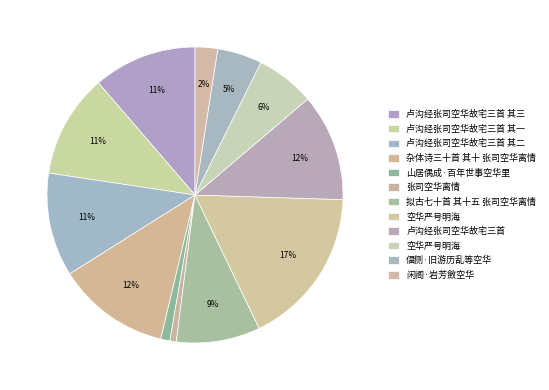

Rank the categories by value from highest to lowest.

空华严号明海, 杂体诗三十首 其十 张司空华离情, 卢沟经张司空华故宅三首, 卢沟经张司空华故宅三首 其三, 卢沟经张司空华故宅三首 其二, 卢沟经张司空华故宅三首 其一, 拟古七十首 其十五 张司空华离情, 空华严号明海, 偪侧·旧游历乱等空华, 闲阁·岩芳斂空华, 山居偶成·百年世事空华里, 张司空华离情